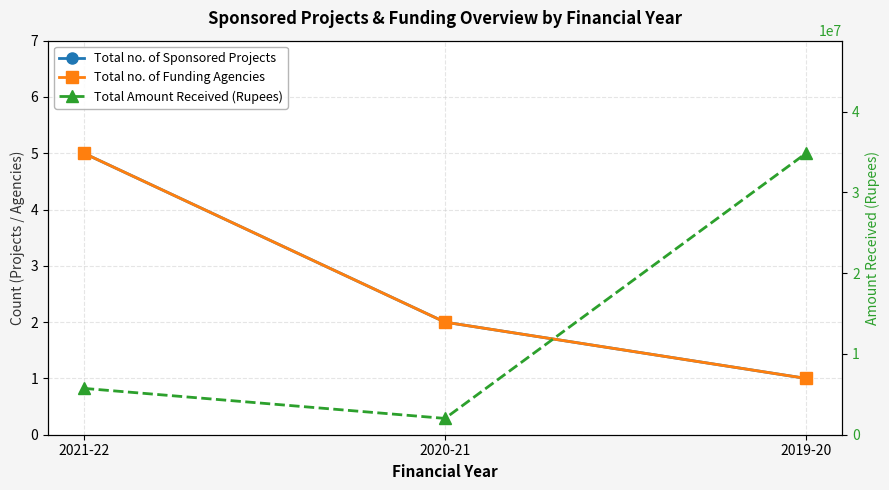

At how many categories does at least one series exceed 2957625?

2